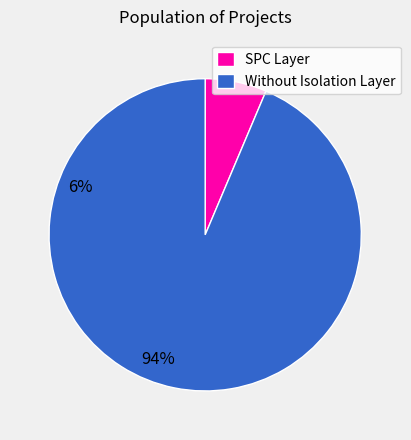

Between Without Isolation Layer and SPC Layer, which is larger?

Without Isolation Layer